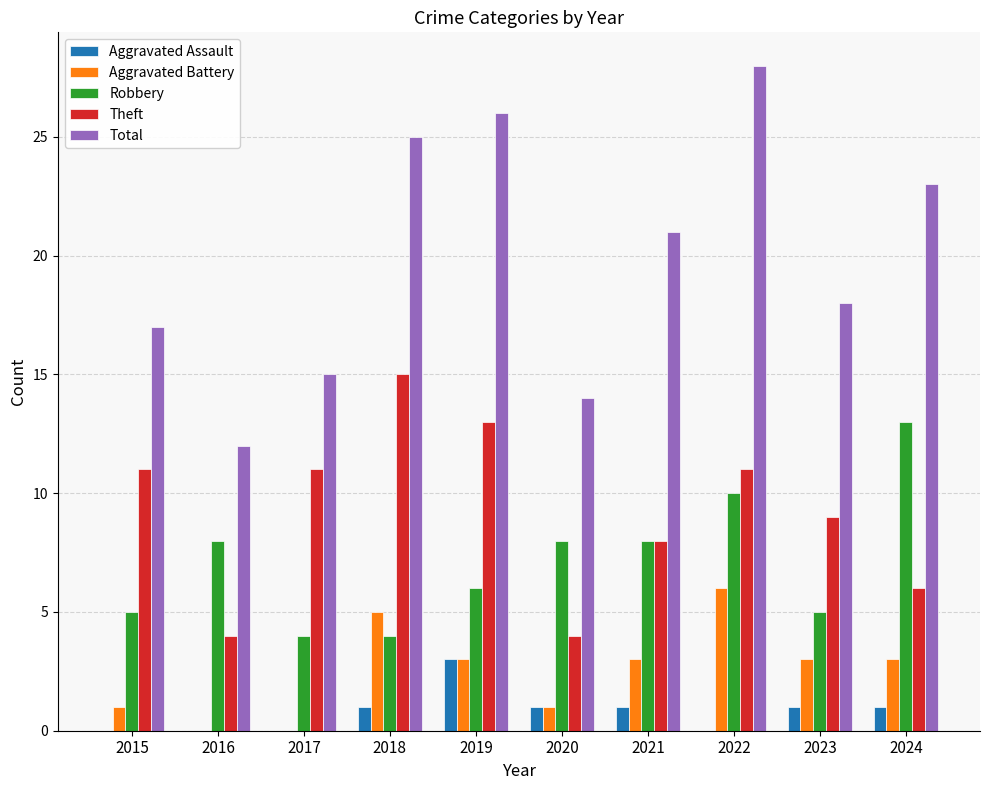

What is the spread (max minus min) of values at 2018?

24